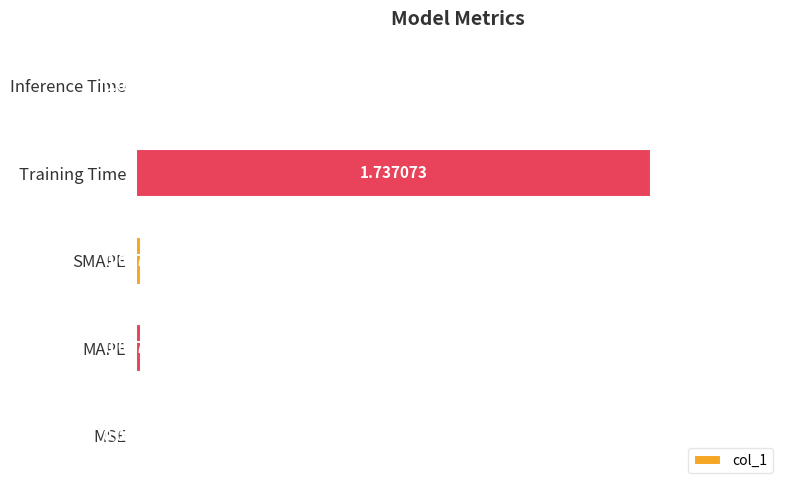

Where is the data nearest to the value 0?

MSE